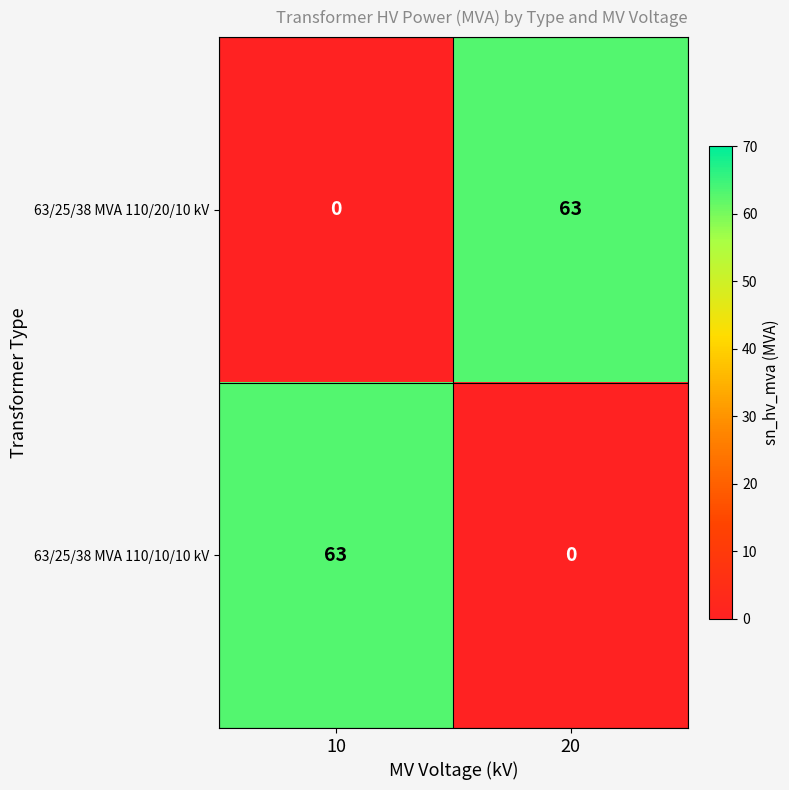

What is the sum of the 63/25/38 MVA 110/10/10 kV values at 10 and 20?

63